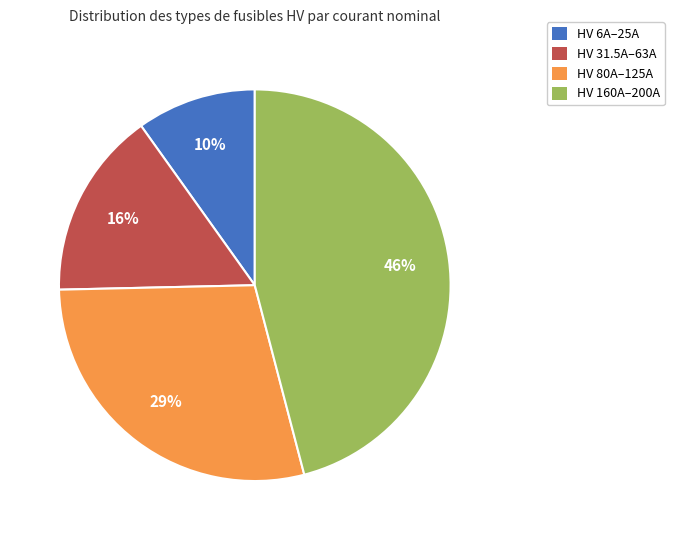

How many segments does this pie chart have?

4